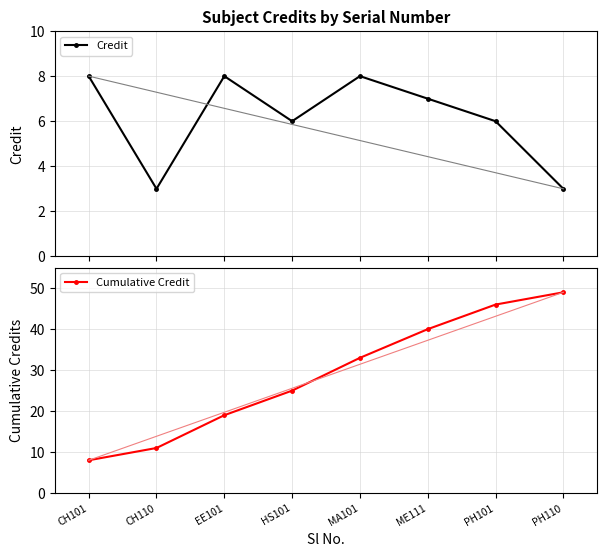

The value of Cumulative Credit at MA101 is 33. True or false?

True